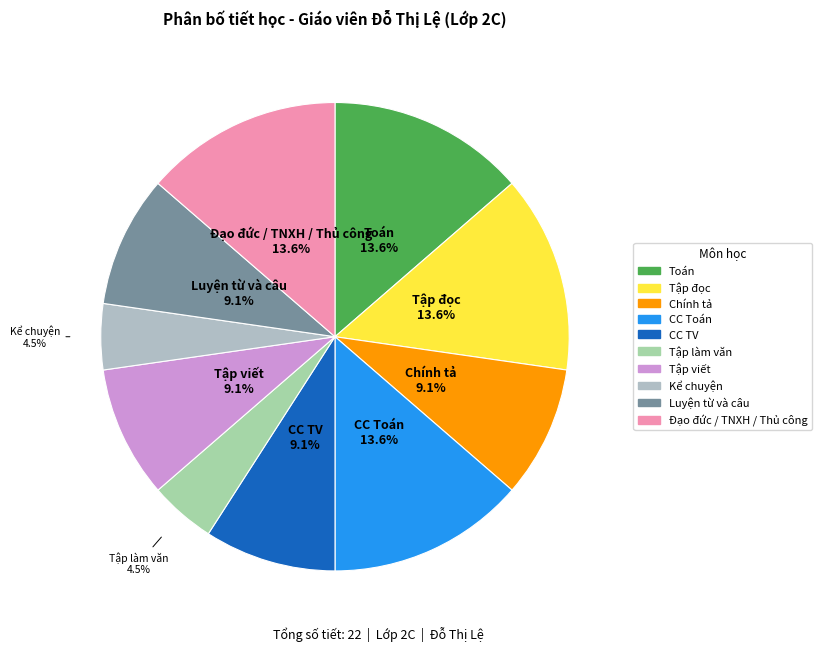

Approximately how many times larger is the value at Luyện từ và câu compared to Toán?

0.7